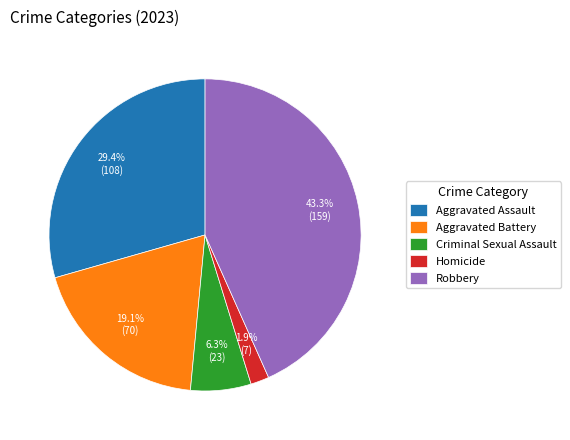

What percentage is the Criminal Sexual Assault slice, to the nearest percent?

6%